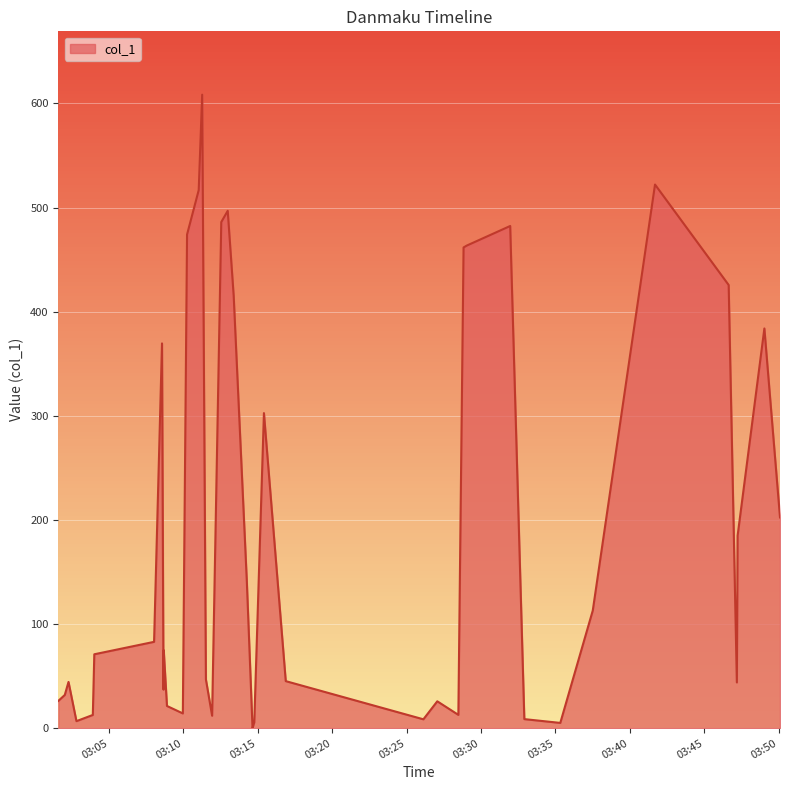

What is the maximum value shown in the chart?

608.4